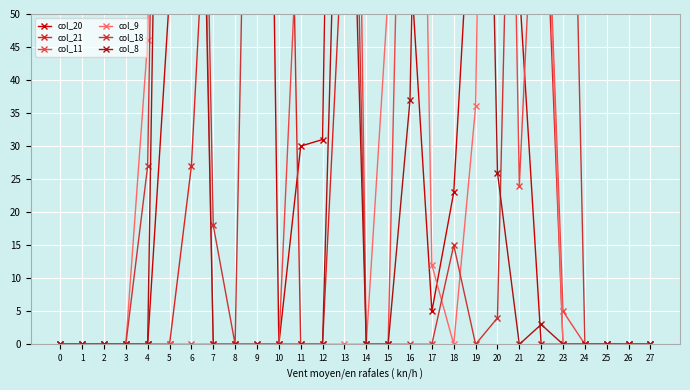

How many distinct data groups are displayed?

6